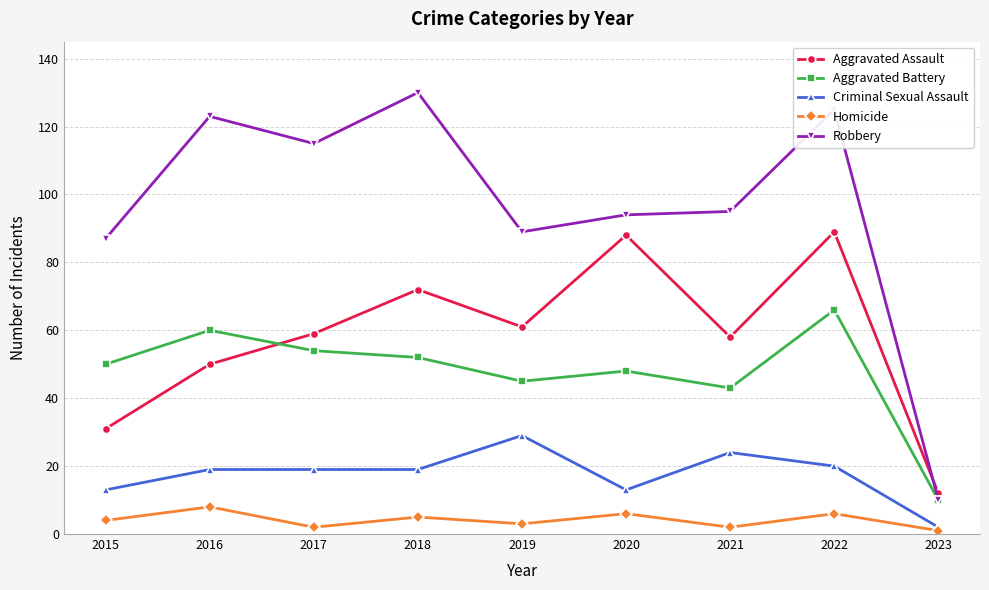

At how many categories does at least one series exceed 32?

8